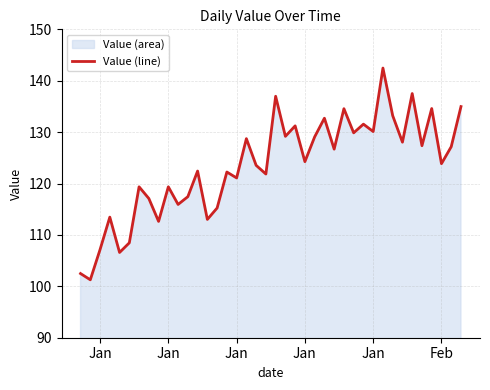

What is the difference between the maximum and minimum values?

41.2